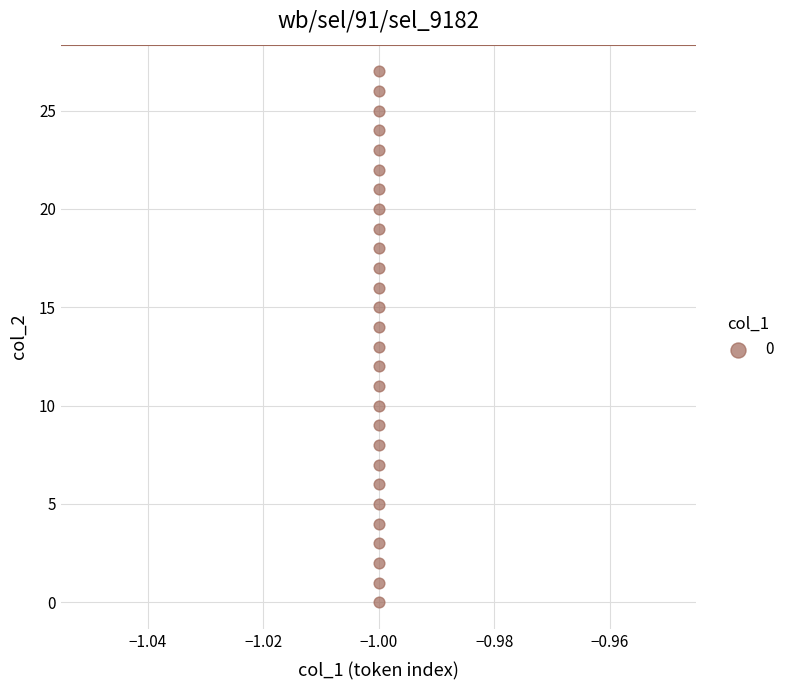

What is the range of Y values (max minus min)?

27